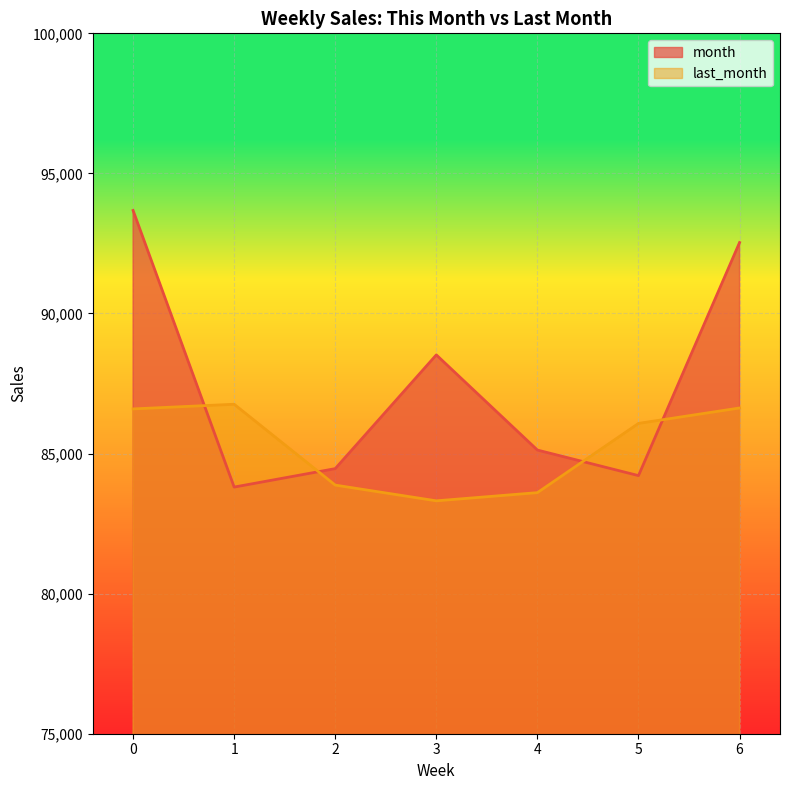

Which label corresponds to the smallest value in the chart?

3